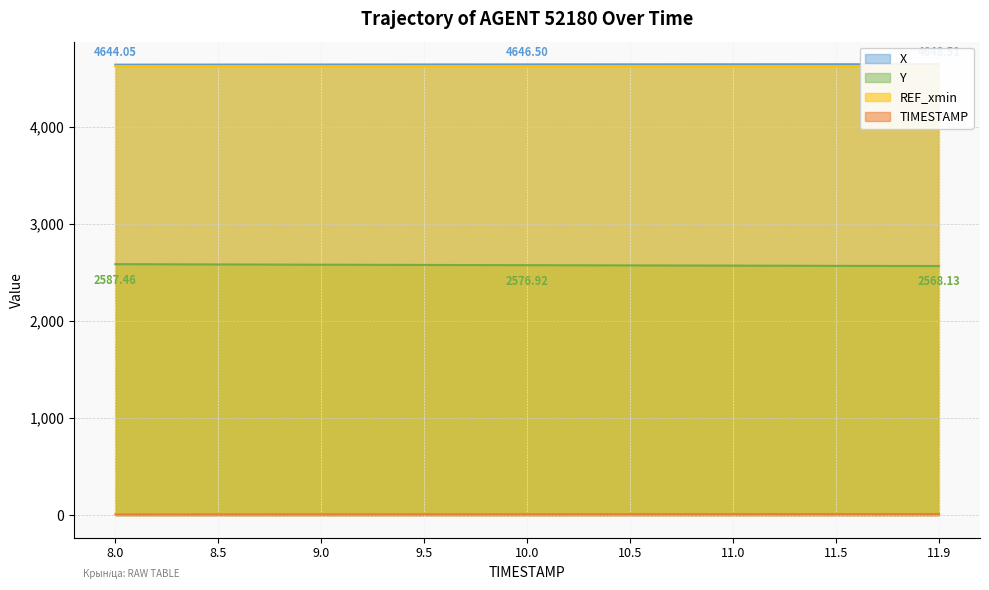

Is it true that X equals 4647.6 at 11.0?

True